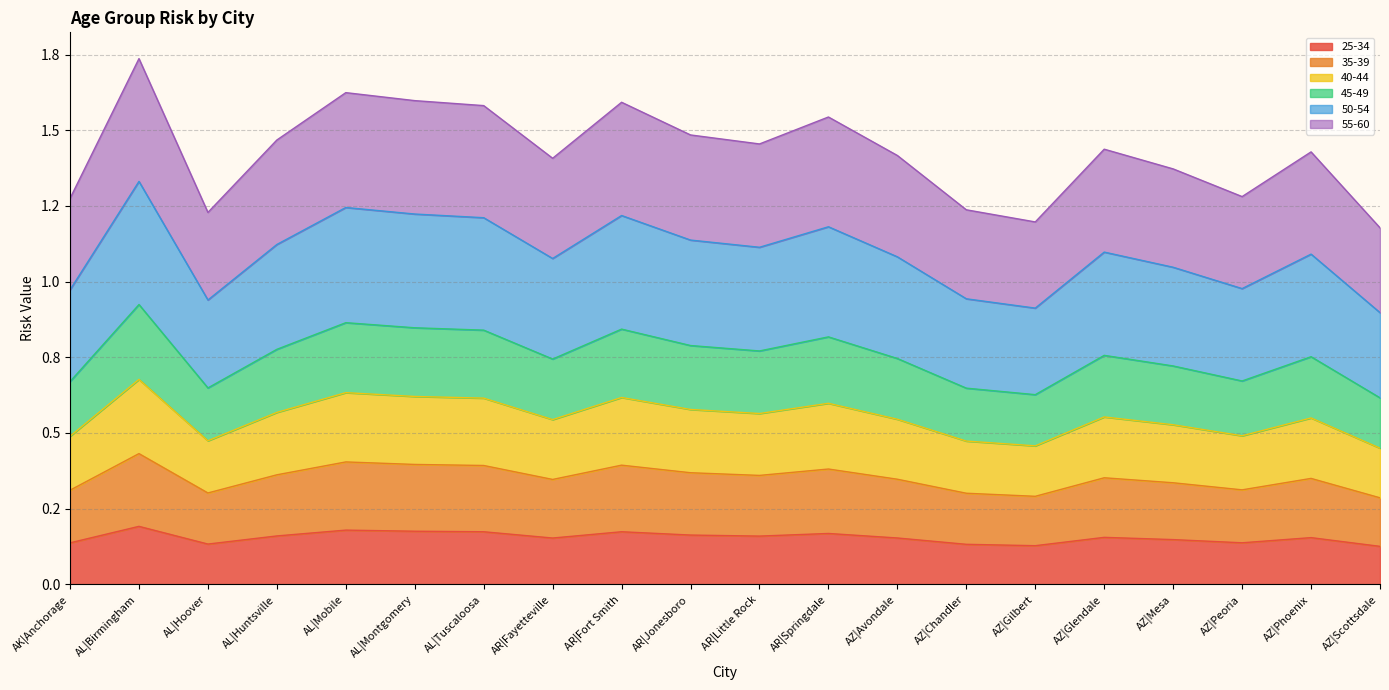

True or false: 55-60 and 35-39 cross at least once.

False